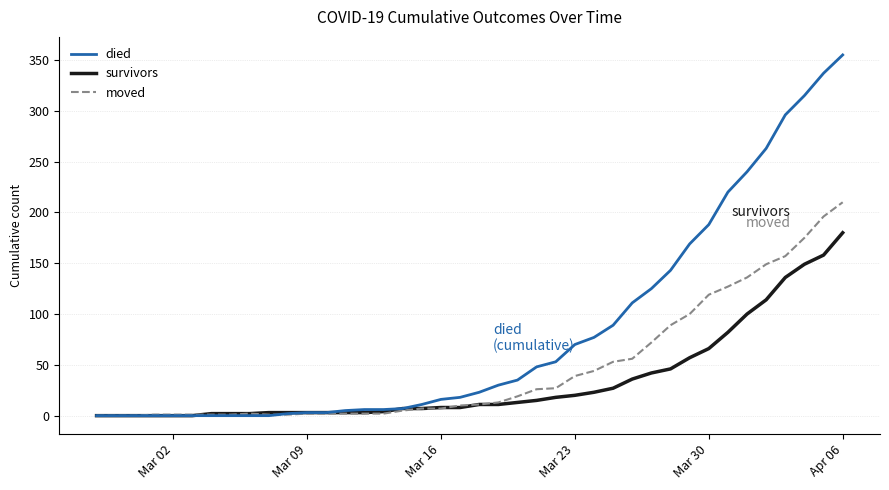

Which series has the largest range (max minus min)?

died